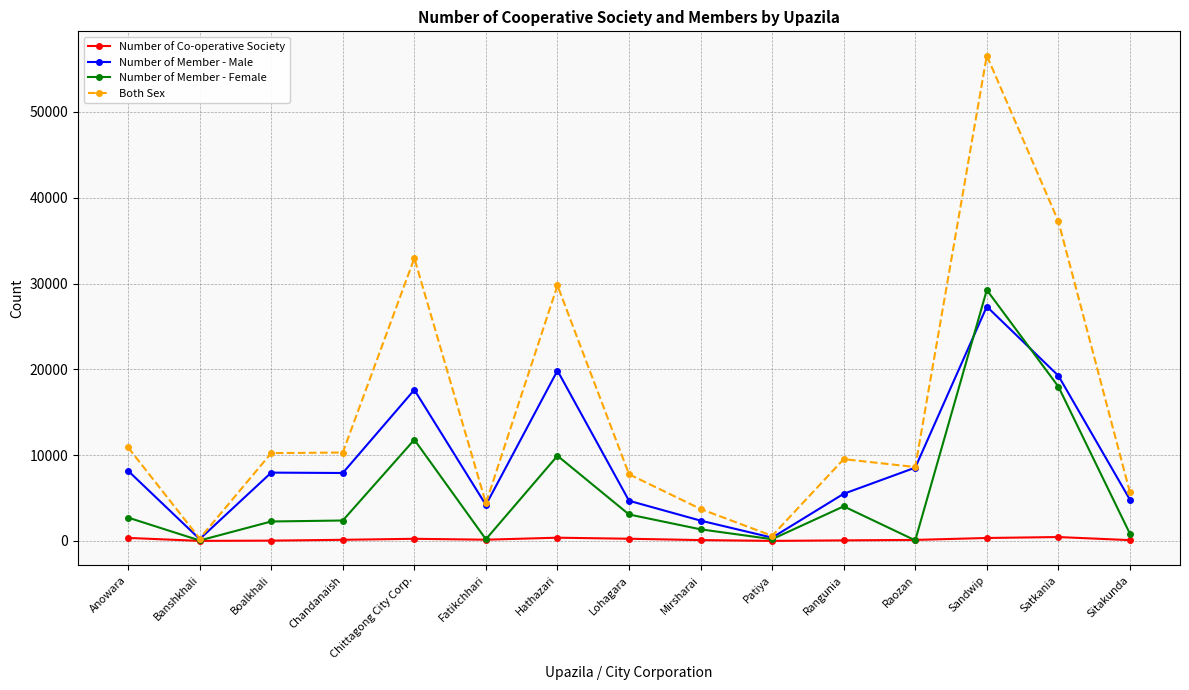

At which label is Number of Member - Female closest to 14655?

Chittagong City Corp.